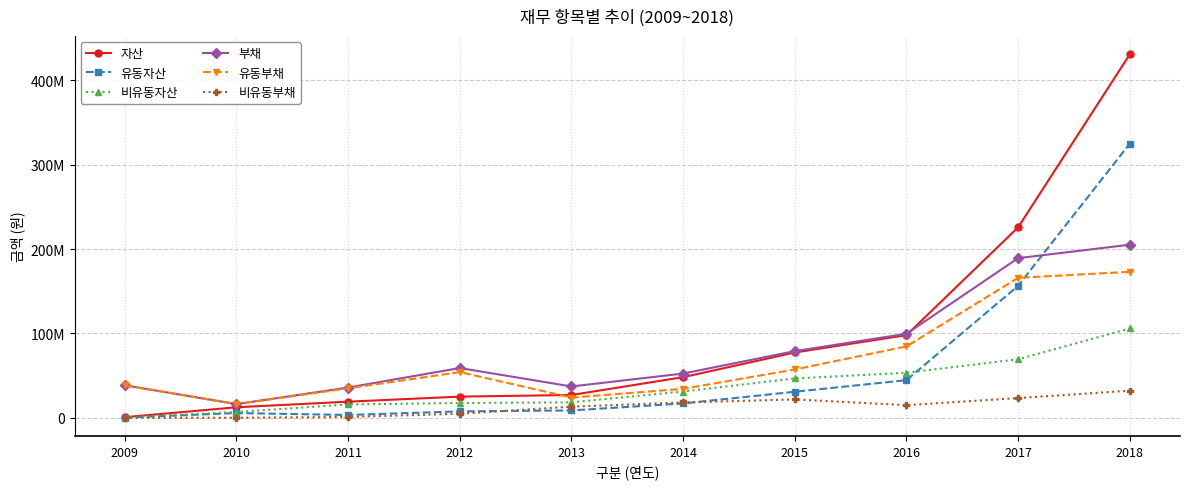

Where is the first local minimum for 유동부채?

2010